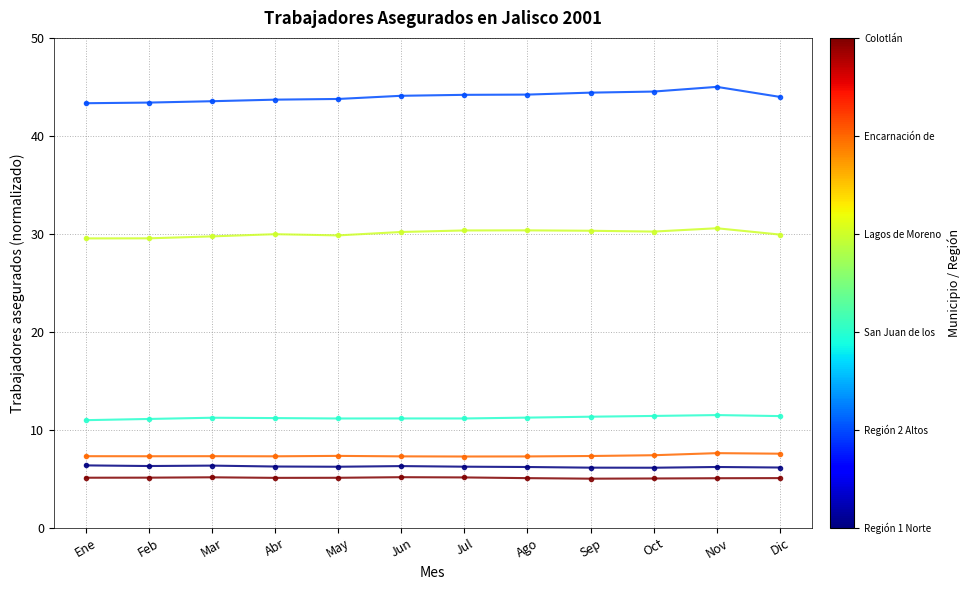

What position from the left is Dic?

12